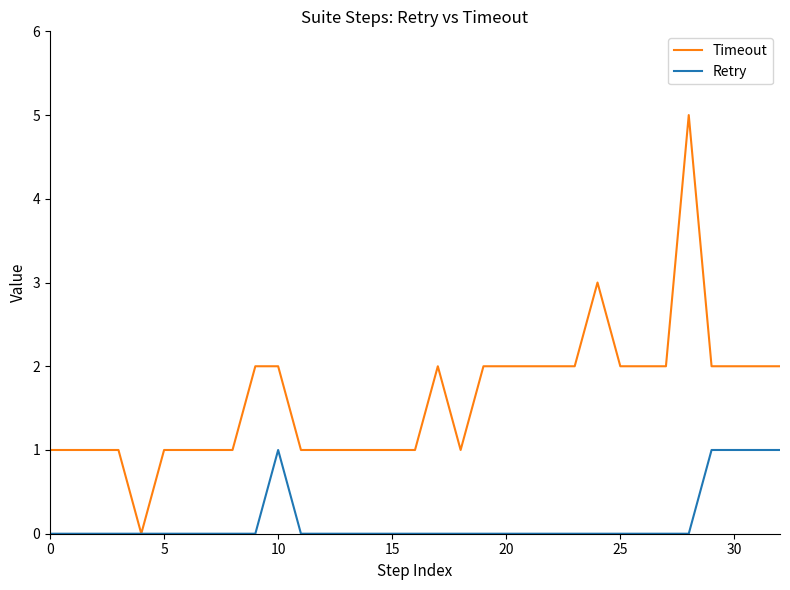

List the series in order of their overall mean, highest first.

Timeout, Retry